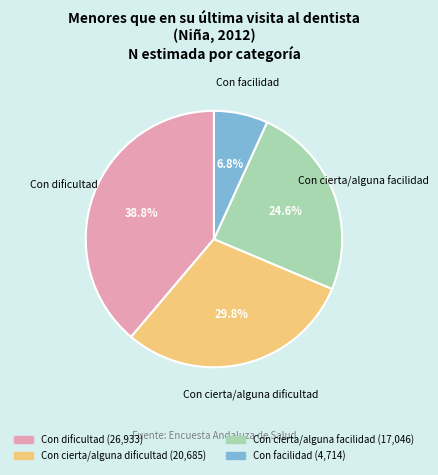

How many segments does this pie chart have?

4